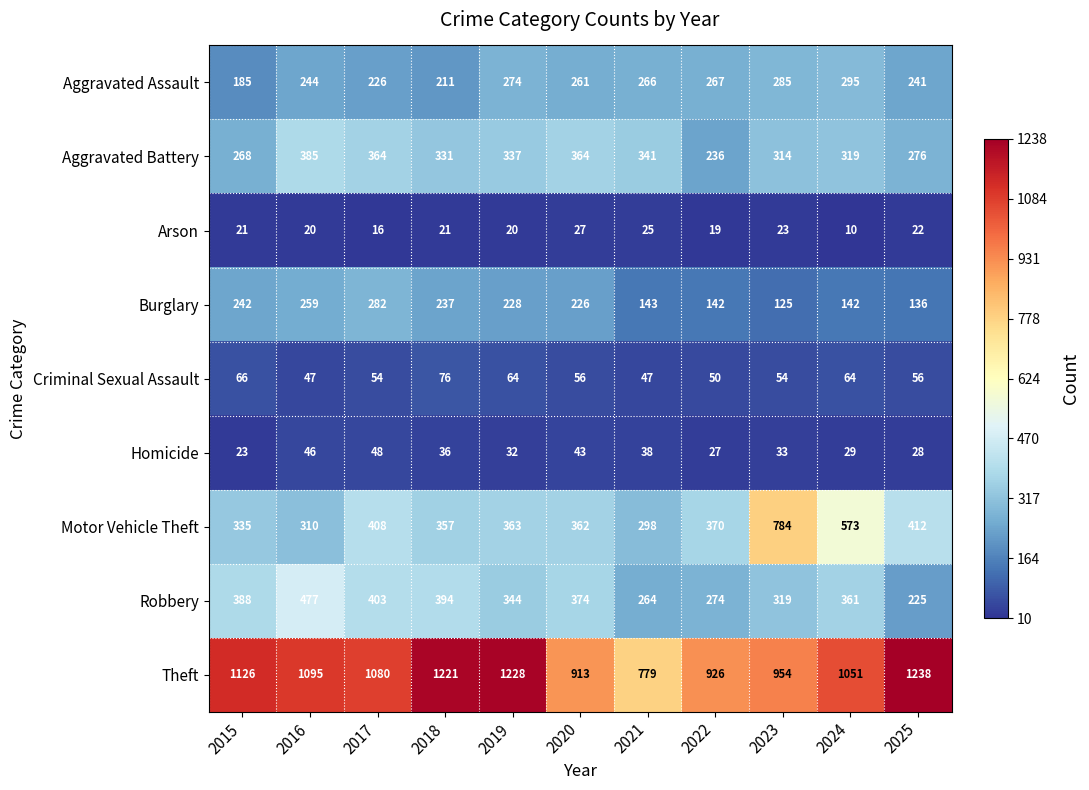

Which category has the highest value across all series?

2025